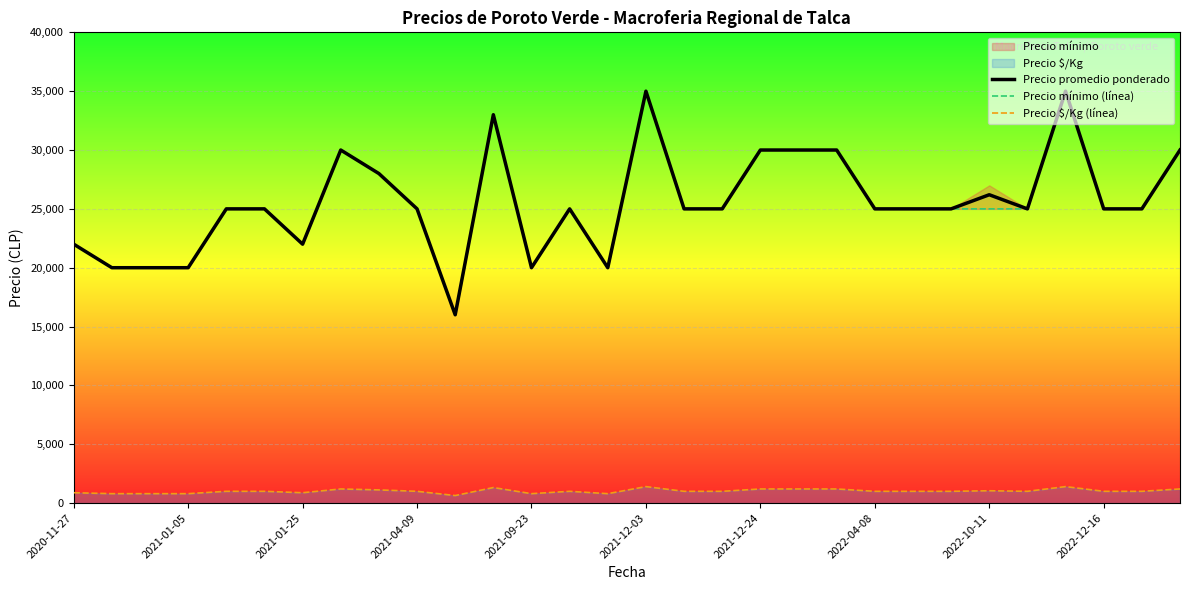

True or false: Precio mínimo (línea) and Precio promedio ponderado intersect in this chart.

False